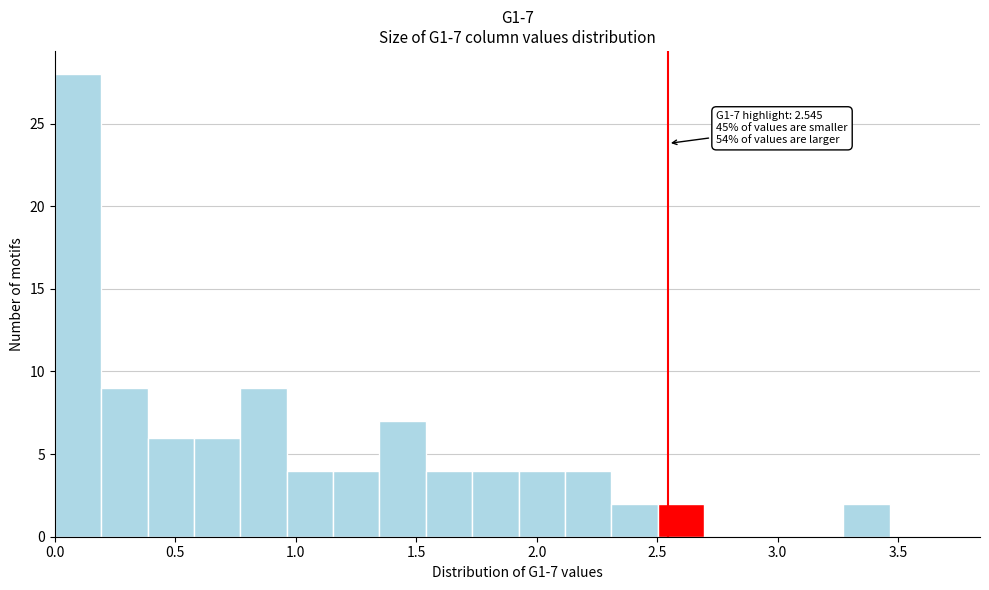

Around what value on the x-axis is the tallest bar? Give the approximate position of its centre, as read against the axis.

0.10